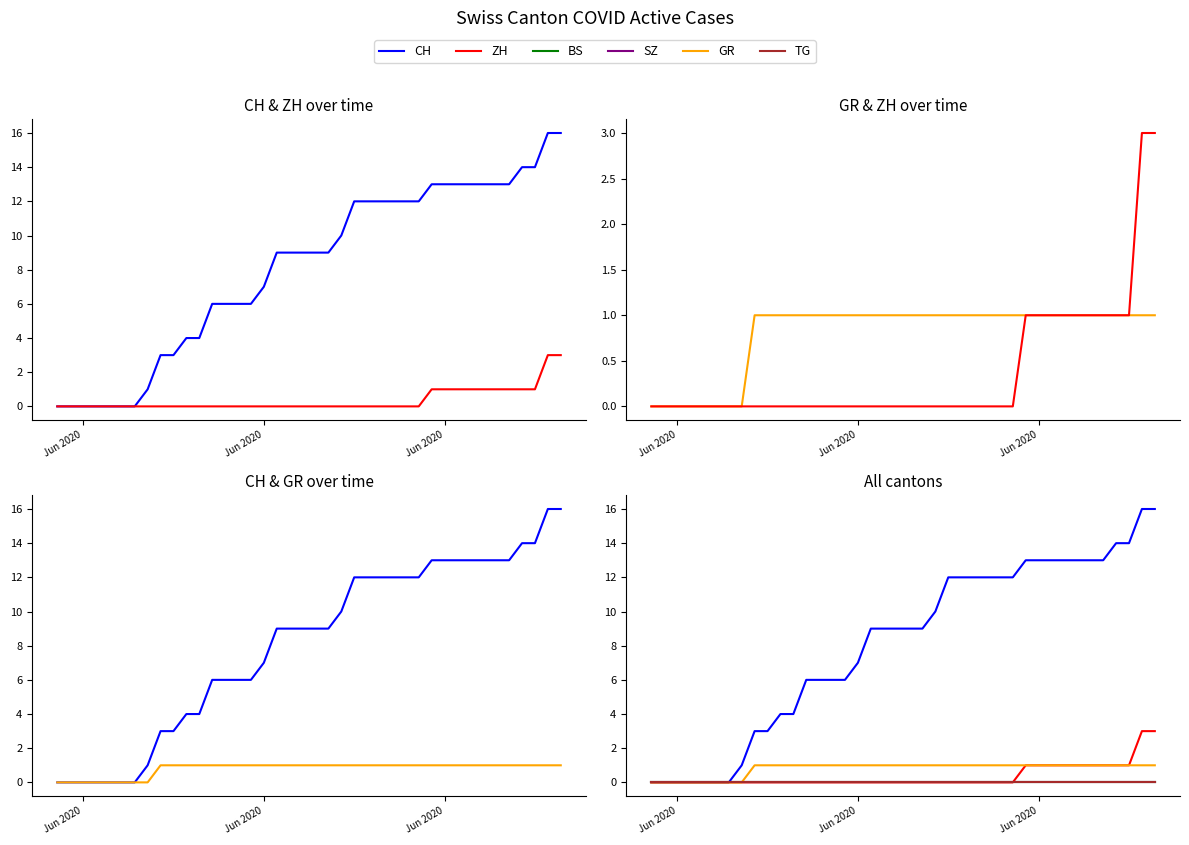

The GR series shows 0 at 3. True or false?

False